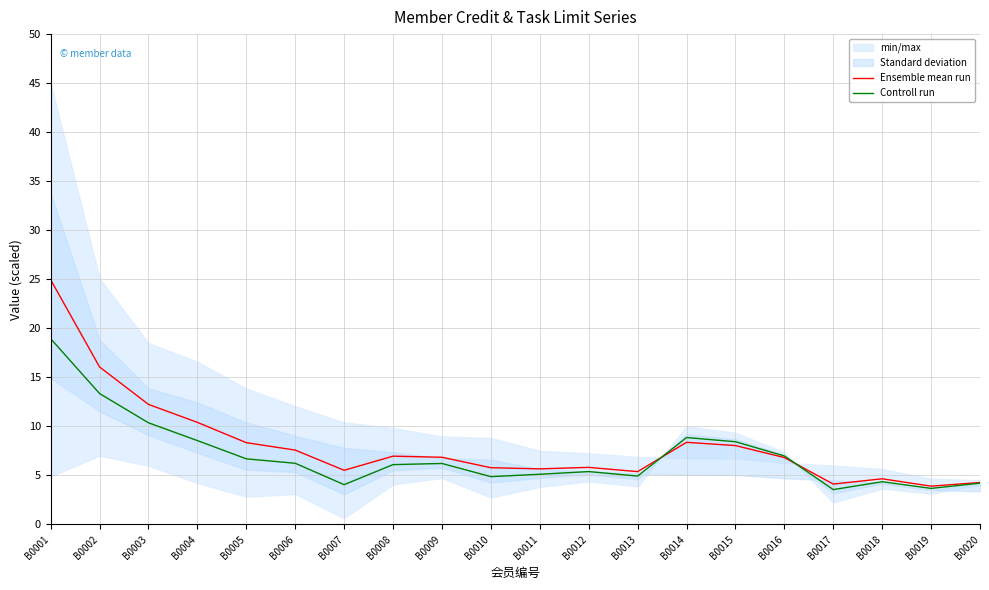

At which label is Controll run closest to 11?

B0003